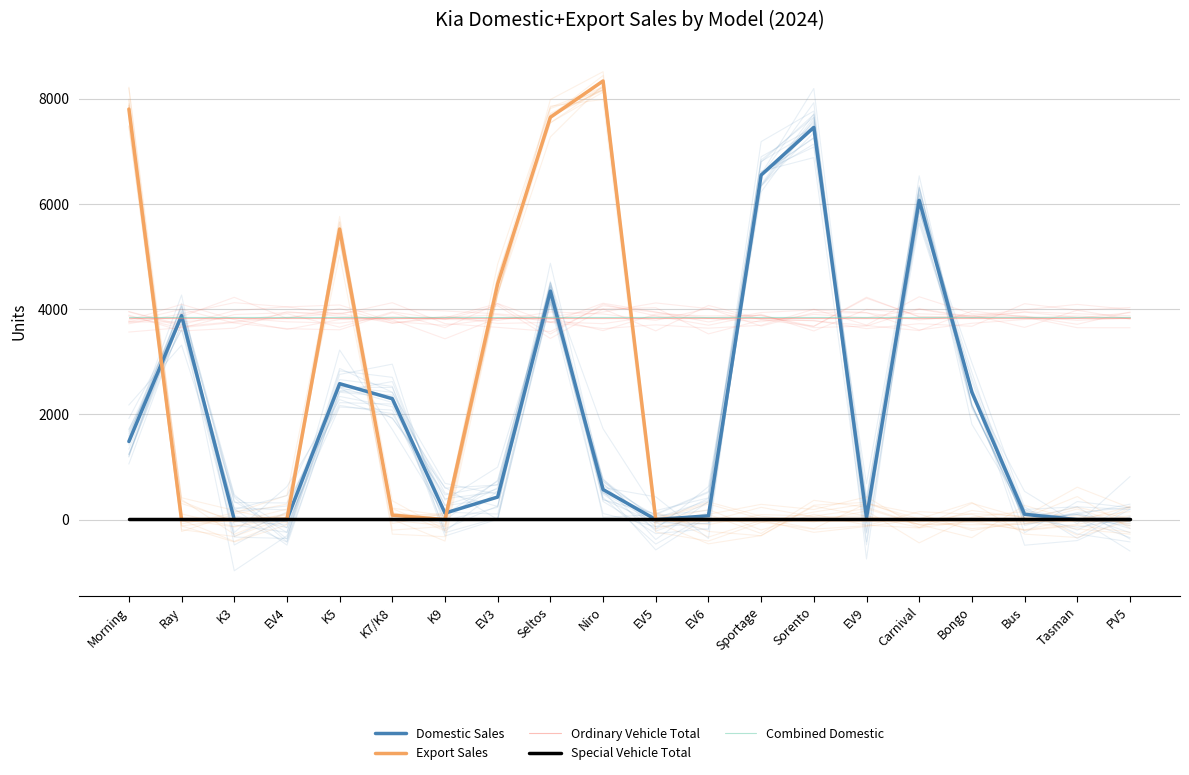

Reading left to right, extract all data points from this chart.

Domestic Sales: 1484.0	3876.0	0.0	0.0	2583.0	2297.0	123.0	429.0	4342.0	571.0	0.0	72.0	6547.0	7454.0	37.0	6068.0	2419.0	101.0	0.0	0.0
Export Sales: 7802.0	0.0	0.0	6.0	5522.0	85.0	0.0	4482.0	7646.0	8336.0	0.0	0.0	0.0	0.0	0.0	0.0	0.0	0.0	0.0	0.0
Ordinary Vehicle Total: 3840.3	3840.3	3840.3	3840.3	3840.3	3840.3	3840.3	3840.3	3840.3	3840.3	3840.3	3840.3	3840.3	3840.3	3840.3	3840.3	3840.3	3840.3	3840.3	3840.3
Special Vehicle Total: 9.0	9.0	9.0	9.0	9.0	9.0	9.0	9.0	9.0	9.0	9.0	9.0	9.0	9.0	9.0	9.0	9.0	9.0	9.0	9.0
Combined Domestic: 3841.2	3841.2	3841.2	3841.2	3841.2	3841.2	3841.2	3841.2	3841.2	3841.2	3841.2	3841.2	3841.2	3841.2	3841.2	3841.2	3841.2	3841.2	3841.2	3841.2